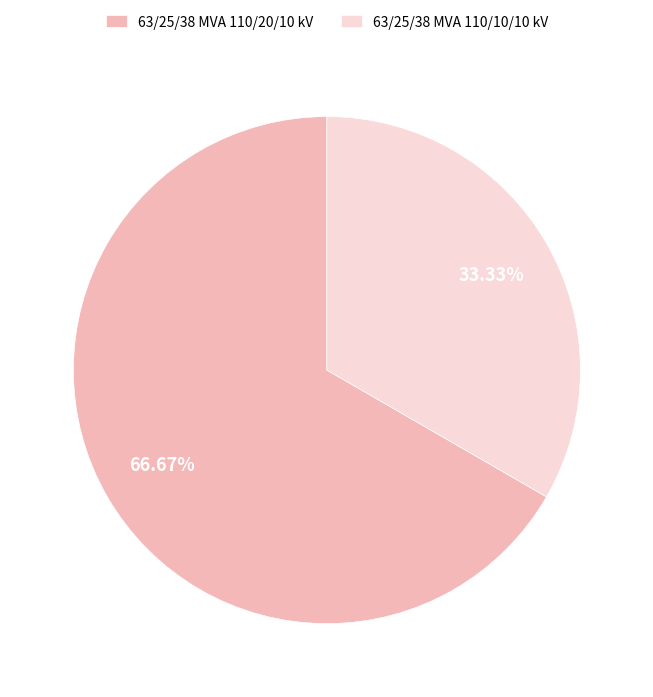

Is there any slice that represents more than half of the pie?

Yes